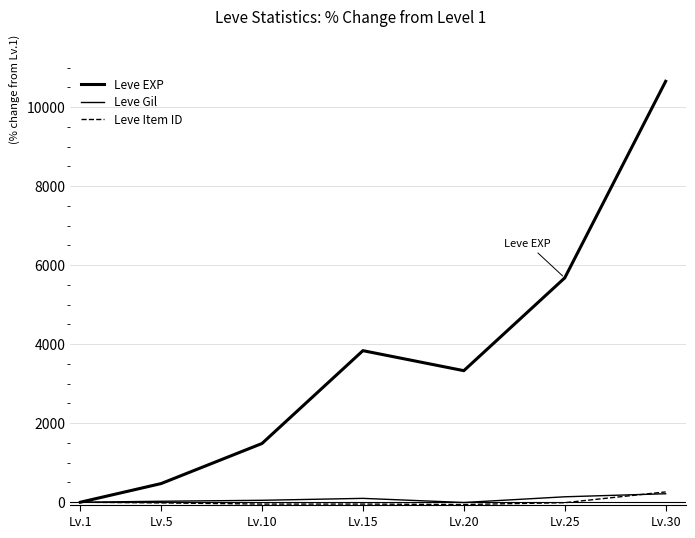

Does the chart have visible grid lines?

Yes